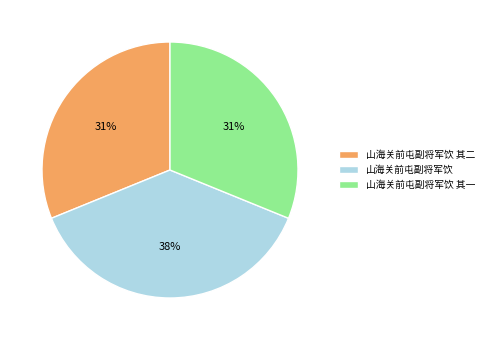

To the nearest percent, what is the difference between the largest and smallest slice percentages?

7%